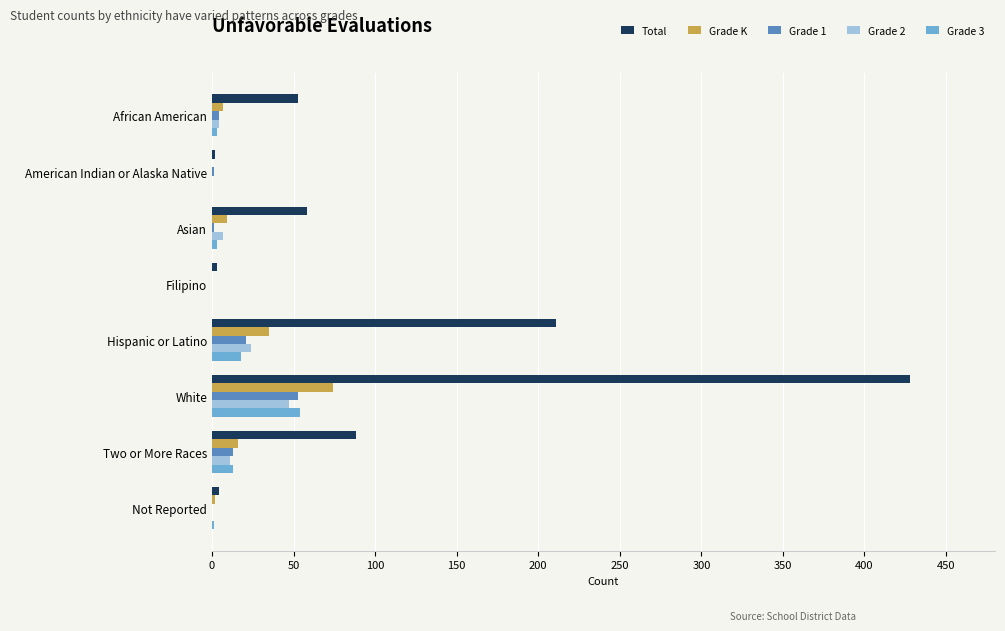

Is the value of Grade K at Two or More Races greater than the value of Total at American Indian or Alaska Native?

Yes